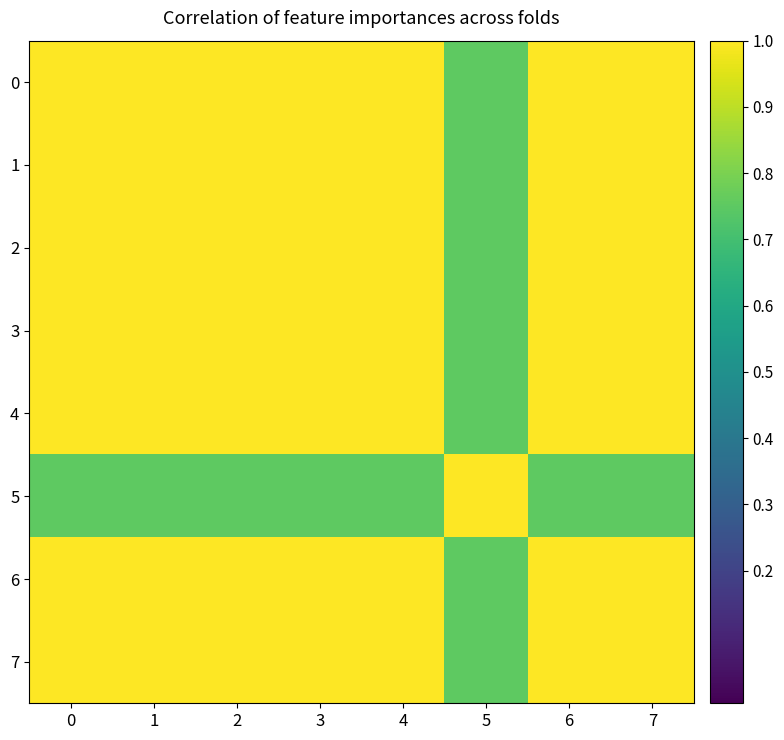

Reading left to right, extract all data points from this chart.

0: 0=1.0	1=1.0	2=1.0	3=1.0	4=1.0	5=0.8	6=1.0	7=1.0
1: 0=1.0	1=1.0	2=1.0	3=1.0	4=1.0	5=0.8	6=1.0	7=1.0
2: 0=1.0	1=1.0	2=1.0	3=1.0	4=1.0	5=0.8	6=1.0	7=1.0
3: 0=1.0	1=1.0	2=1.0	3=1.0	4=1.0	5=0.8	6=1.0	7=1.0
4: 0=1.0	1=1.0	2=1.0	3=1.0	4=1.0	5=0.8	6=1.0	7=1.0
5: 0=0.8	1=0.8	2=0.8	3=0.8	4=0.8	5=1.0	6=0.8	7=0.8
6: 0=1.0	1=1.0	2=1.0	3=1.0	4=1.0	5=0.8	6=1.0	7=1.0
7: 0=1.0	1=1.0	2=1.0	3=1.0	4=1.0	5=0.8	6=1.0	7=1.0